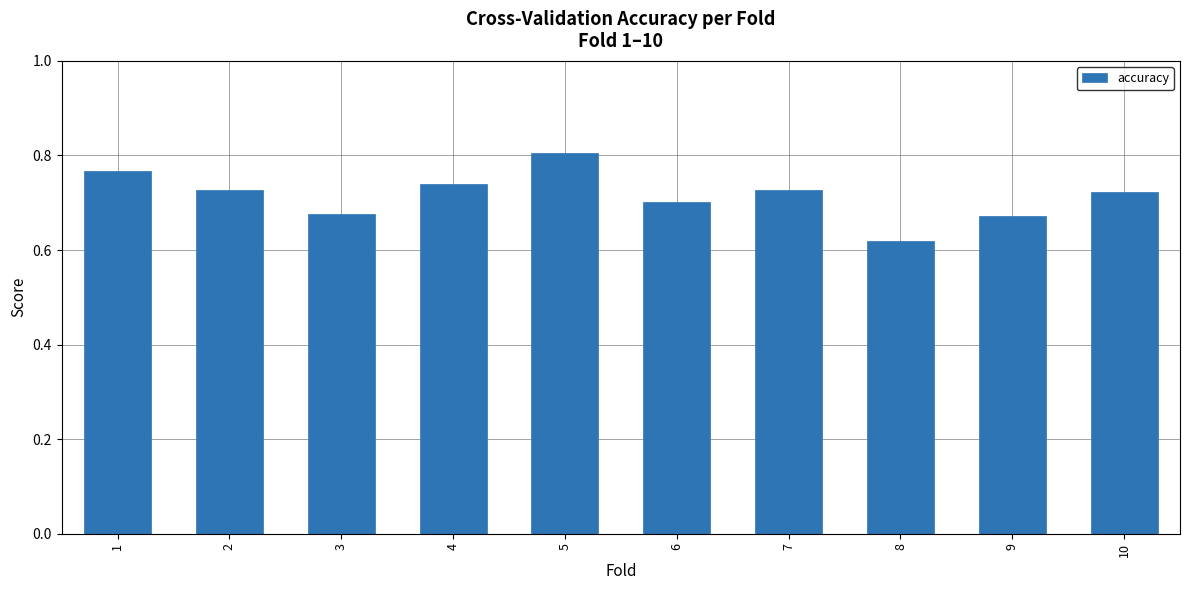

The chart shows a value of 0.8 at 5. True or false?

True